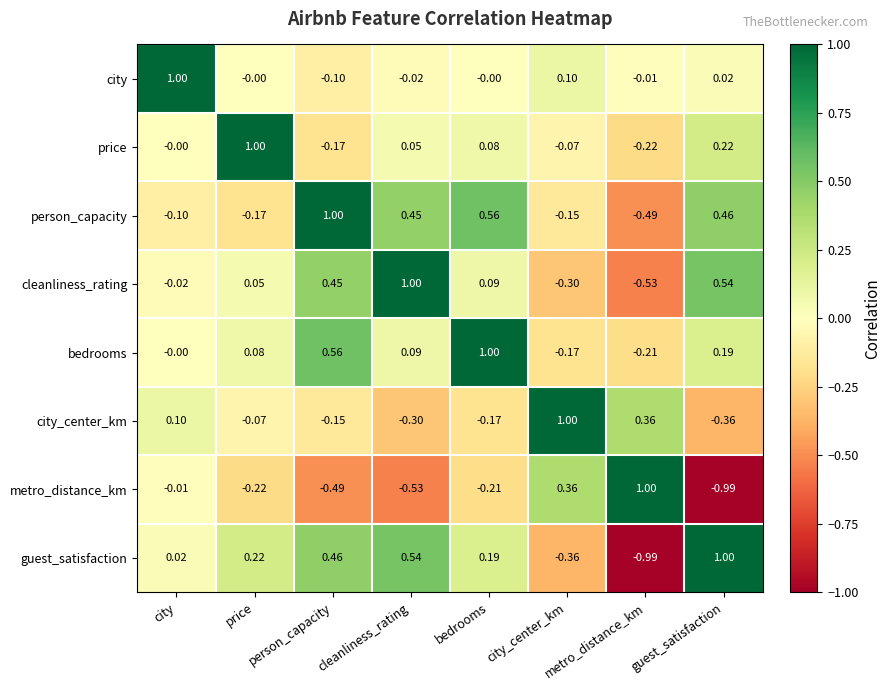

At how many categories does at least one series exceed 0?

8